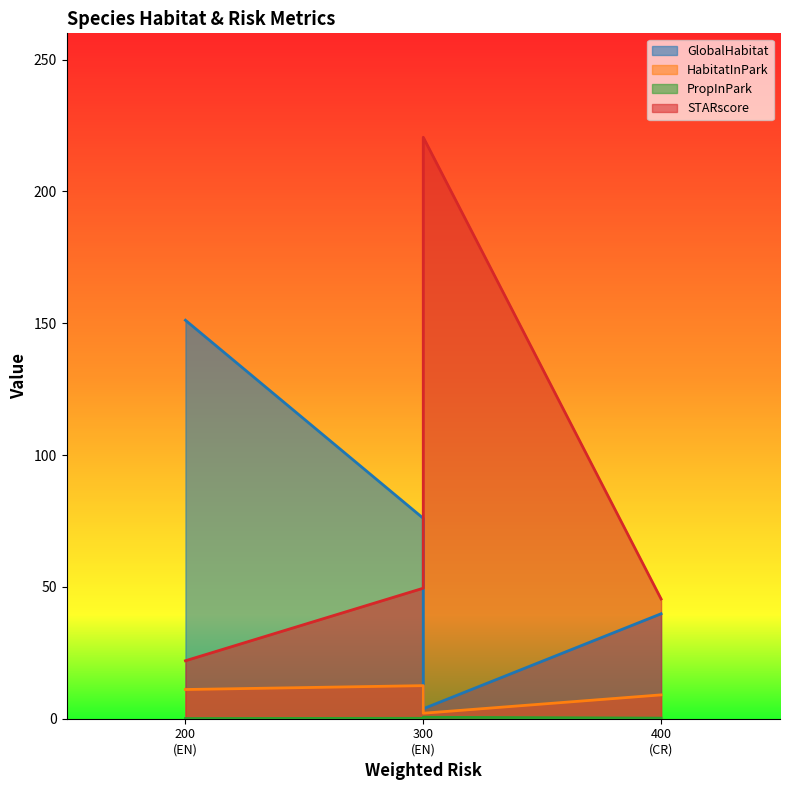

How many interior local peaks does the STARscore series have?

1